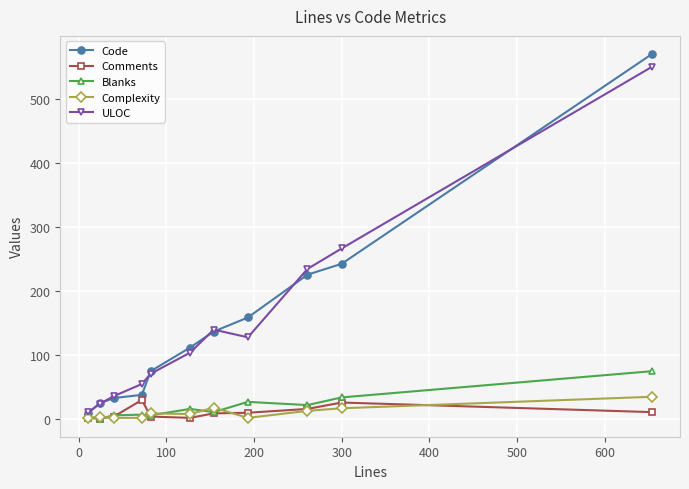

True or false: Code has more than 1 interior local peaks.

False